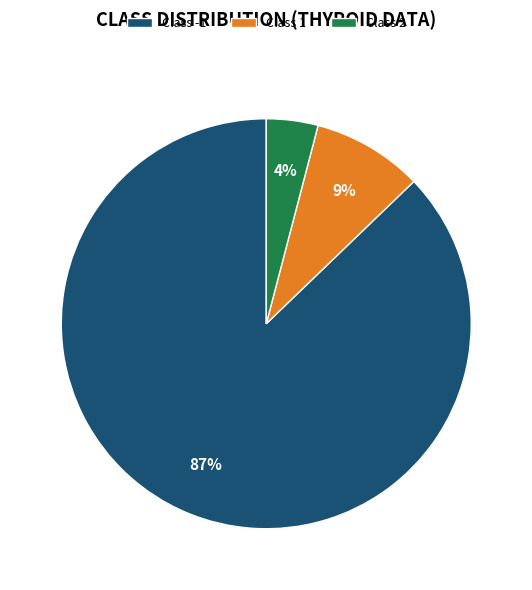

Is the sum of Class 2 and Class -1 greater than half?

Yes